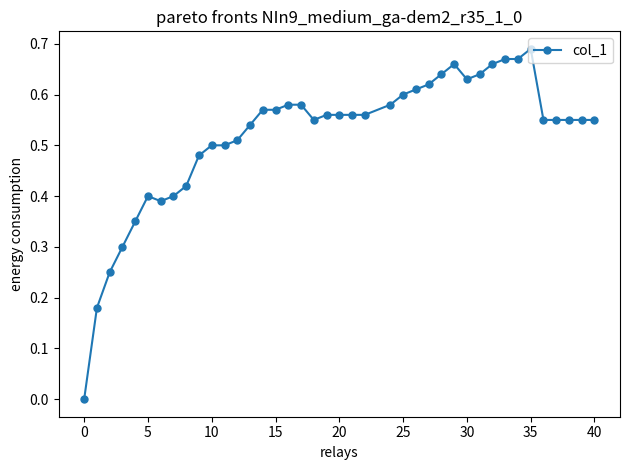

What is the sum of all values?

20.7